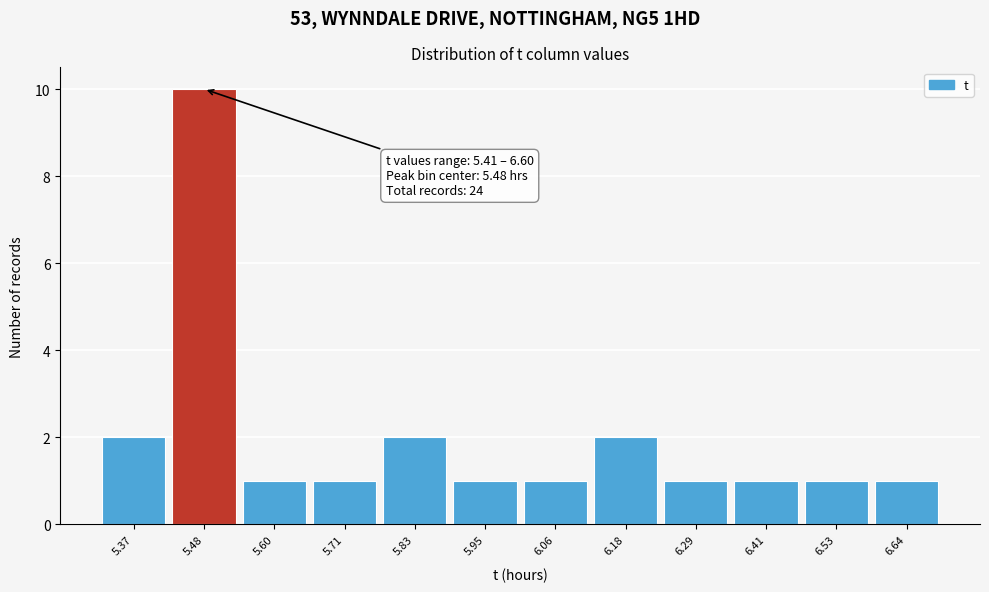

Which range on the x-axis has the tallest bar?

5.42 to 5.54